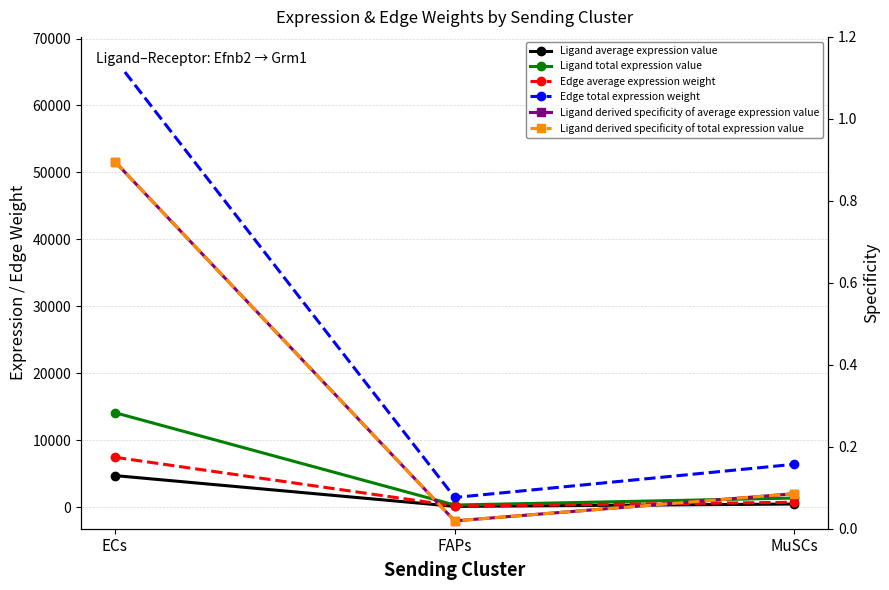

Where is Ligand total expression value nearest to the value 7197?

MuSCs